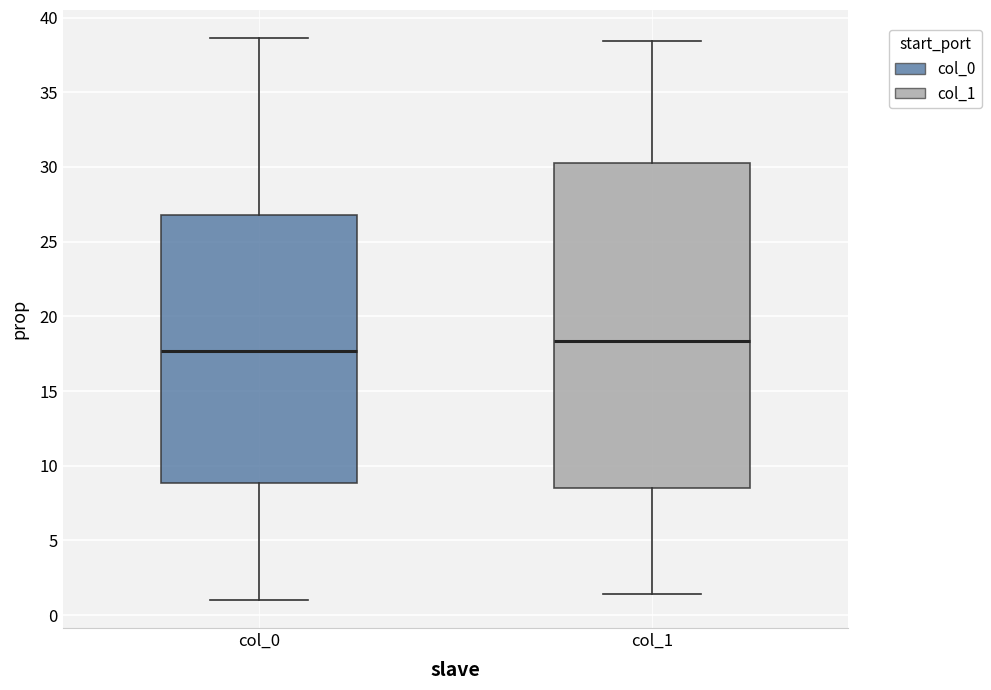

Reading left to right, read every box against the y-axis: the position of its median line, the range the box covers, and the ends of its whiskers. The values are not printed on the chart, so give them approximately, as read against the axis.

col_0: median 17.5, box 9.0 to 27.0, whiskers 1.0 to 38.5
col_1: median 18.5, box 8.5 to 30.5, whiskers 1.5 to 38.5